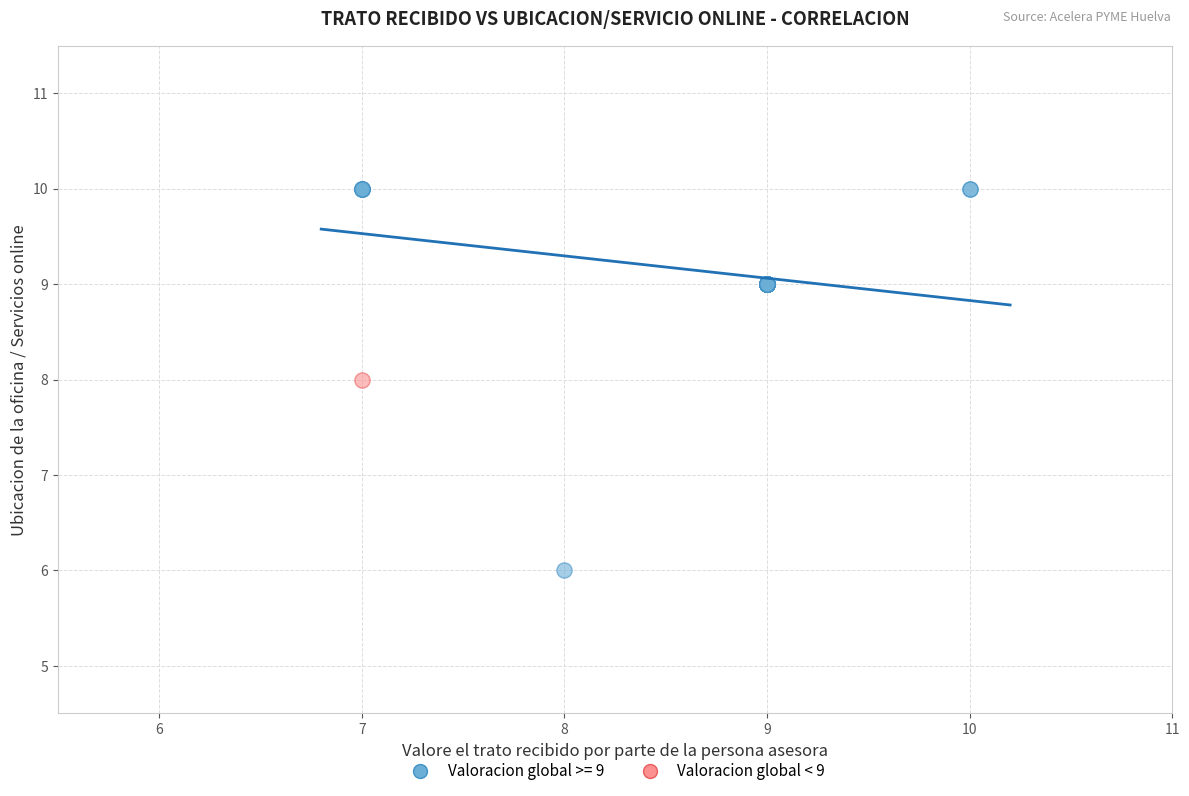

Which series reaches the minimum Y coordinate?

Valoracion global >= 9